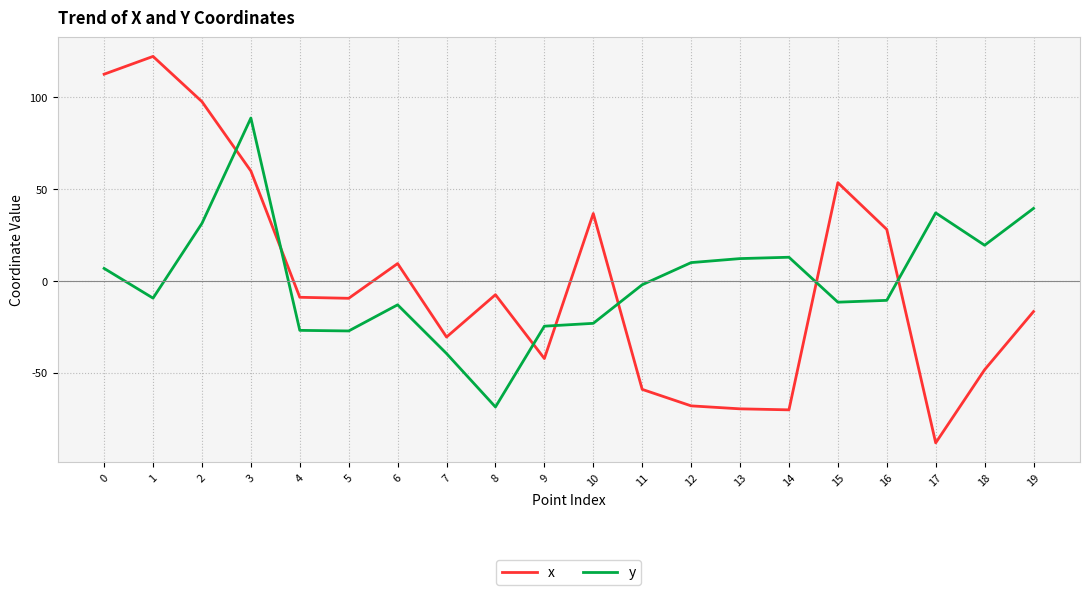

The value of y at 7 is -69.8. True or false?

False